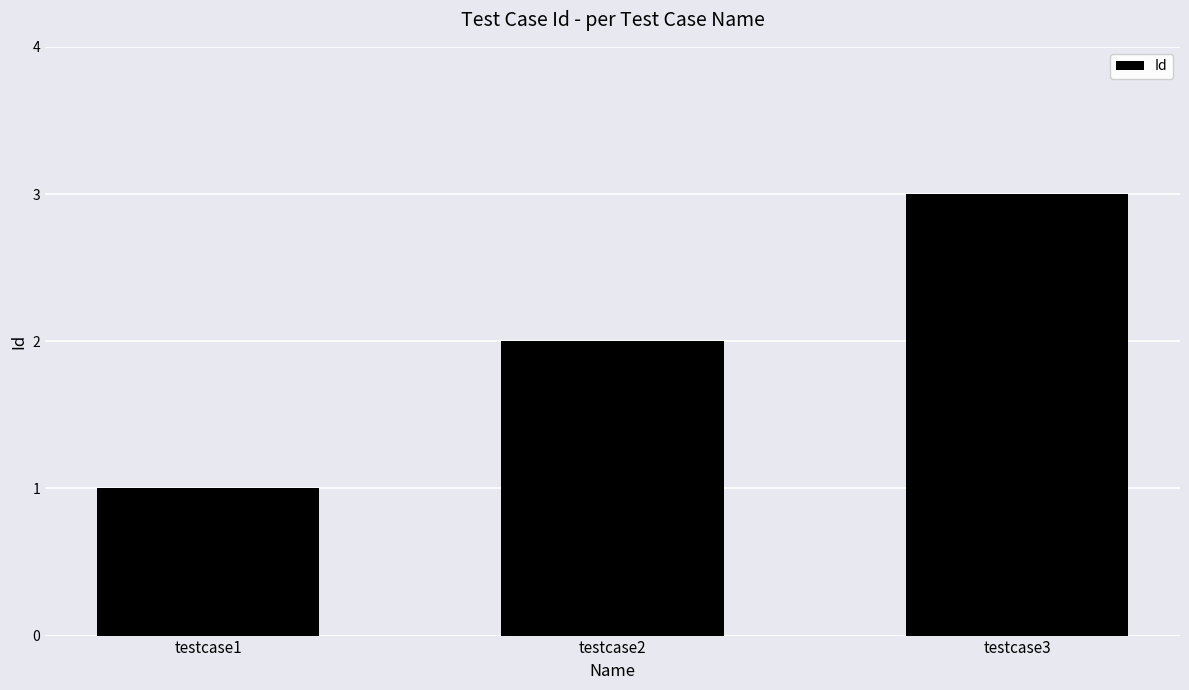

What is the difference between the maximum and second lowest values?

1